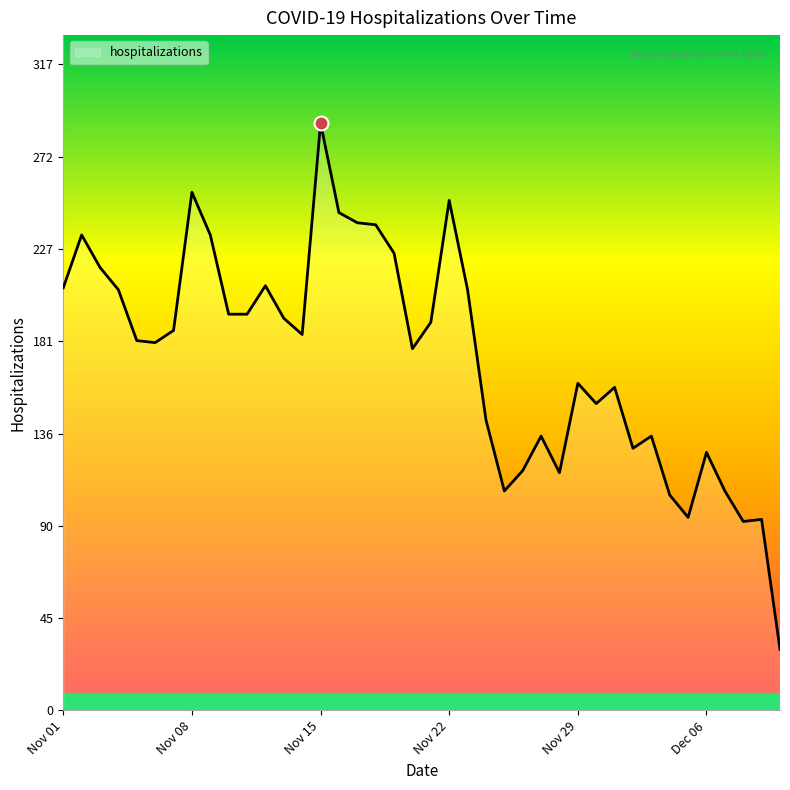

What is the difference between the maximum and minimum values?

259